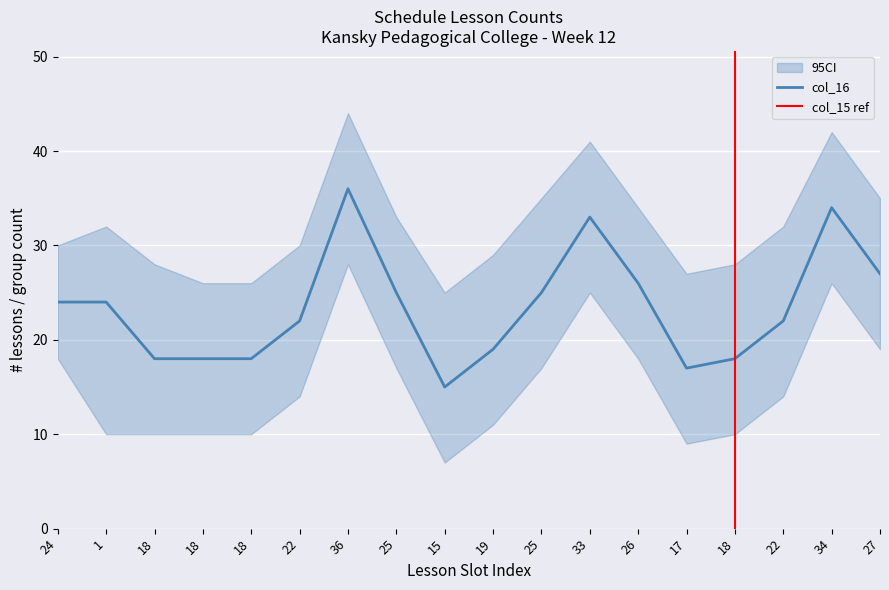

Between 19 and 24, which is larger?

24